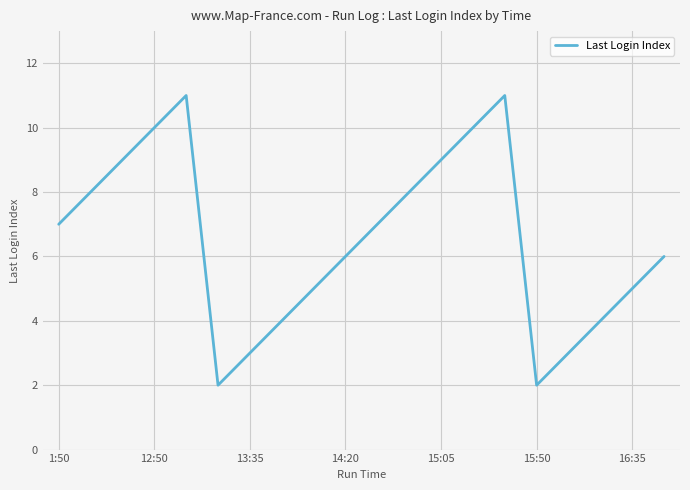

What is the maximum value shown in the chart?

11